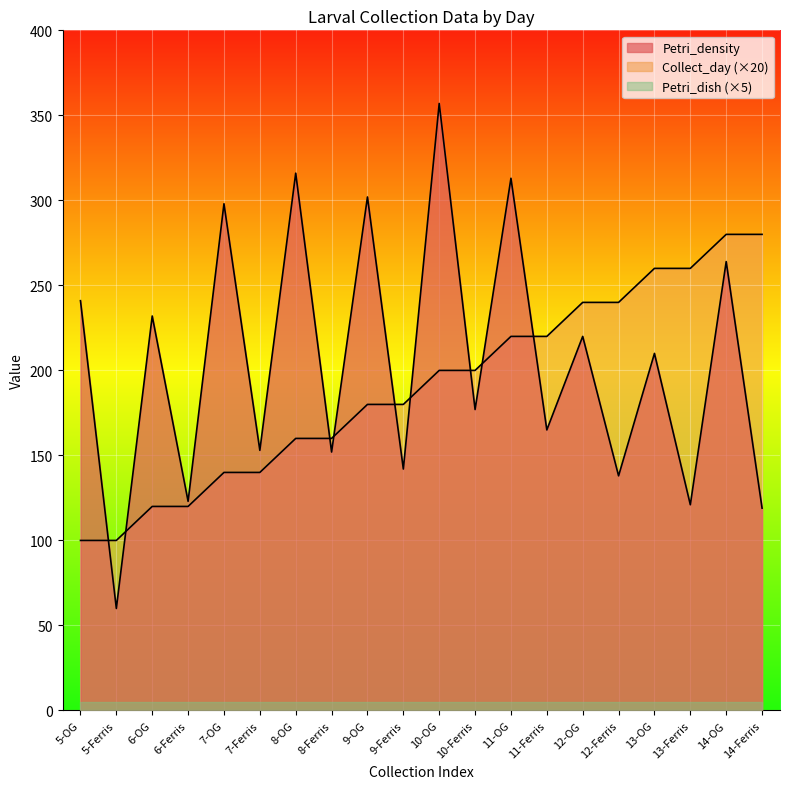

At which label does Petri_density reach its peak?

10-OG